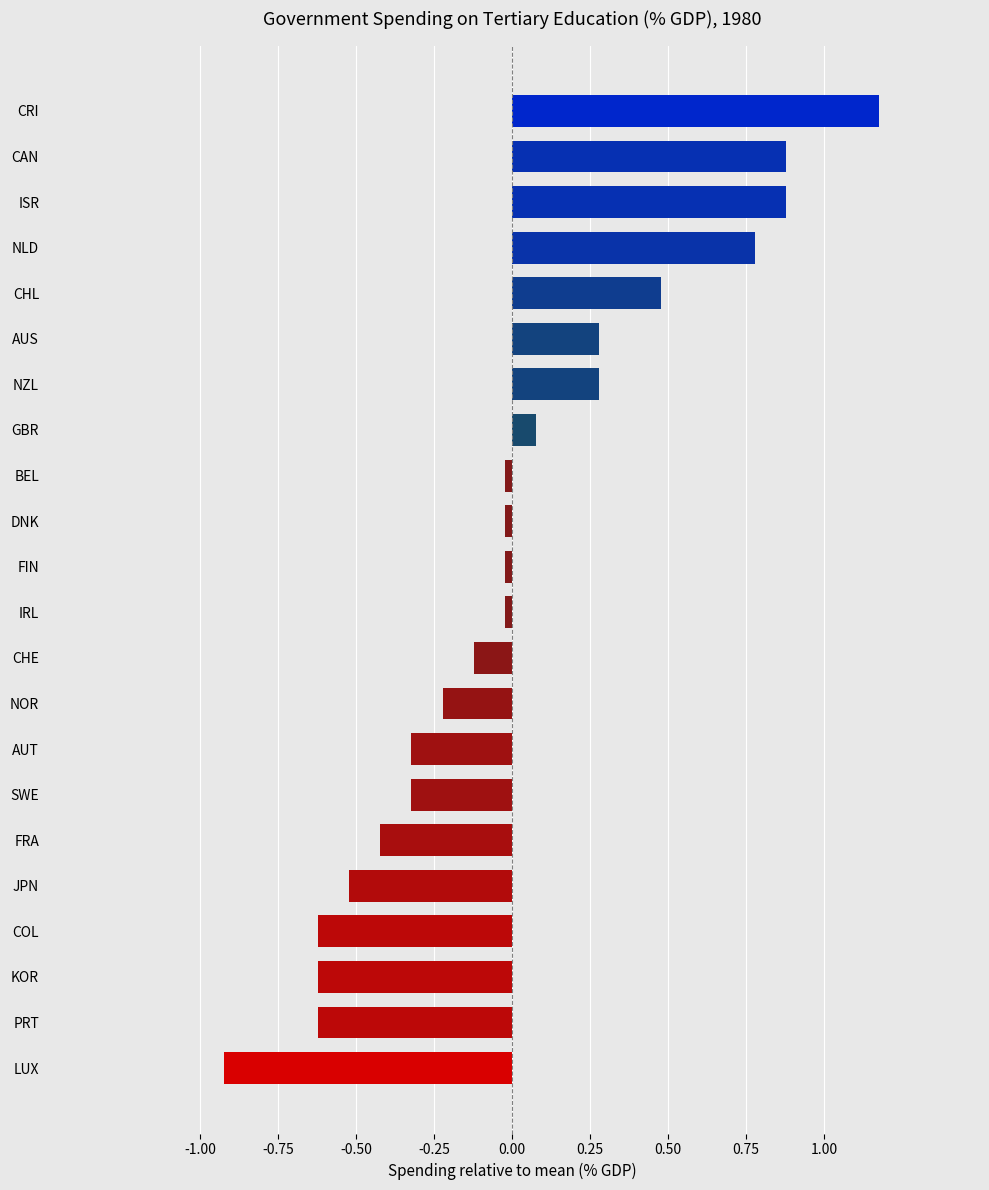

How many data points are less than 0?

14